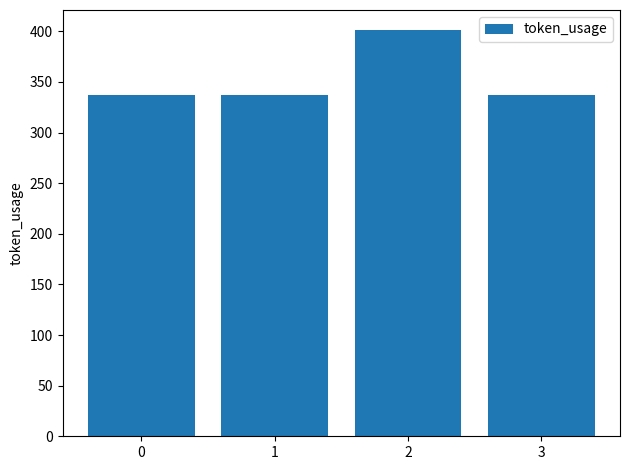

What is the difference between the maximum and second lowest values?

64